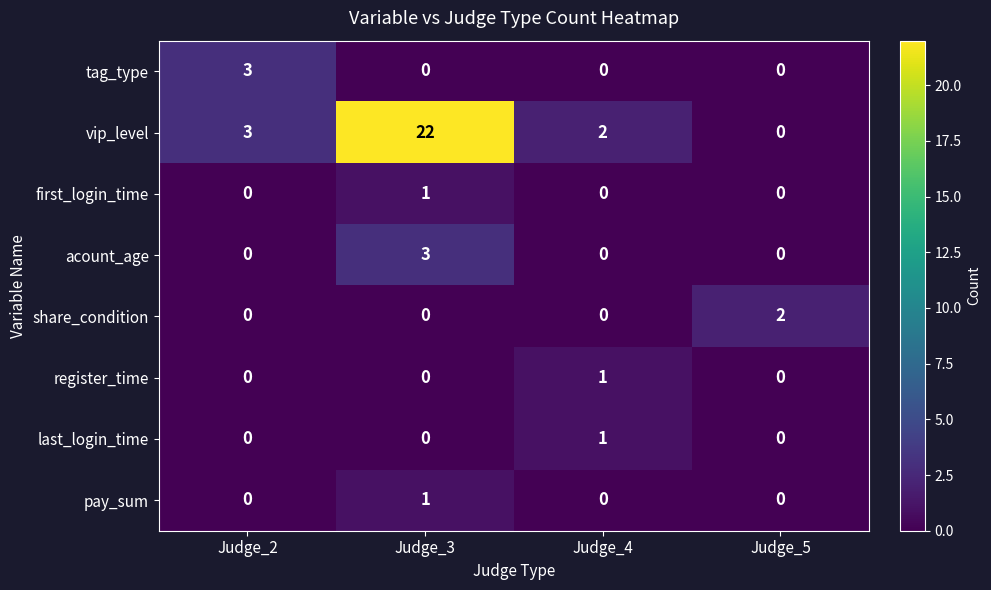

List the labels in order of vip_level value, largest first.

Judge_3, Judge_2, Judge_4, Judge_5